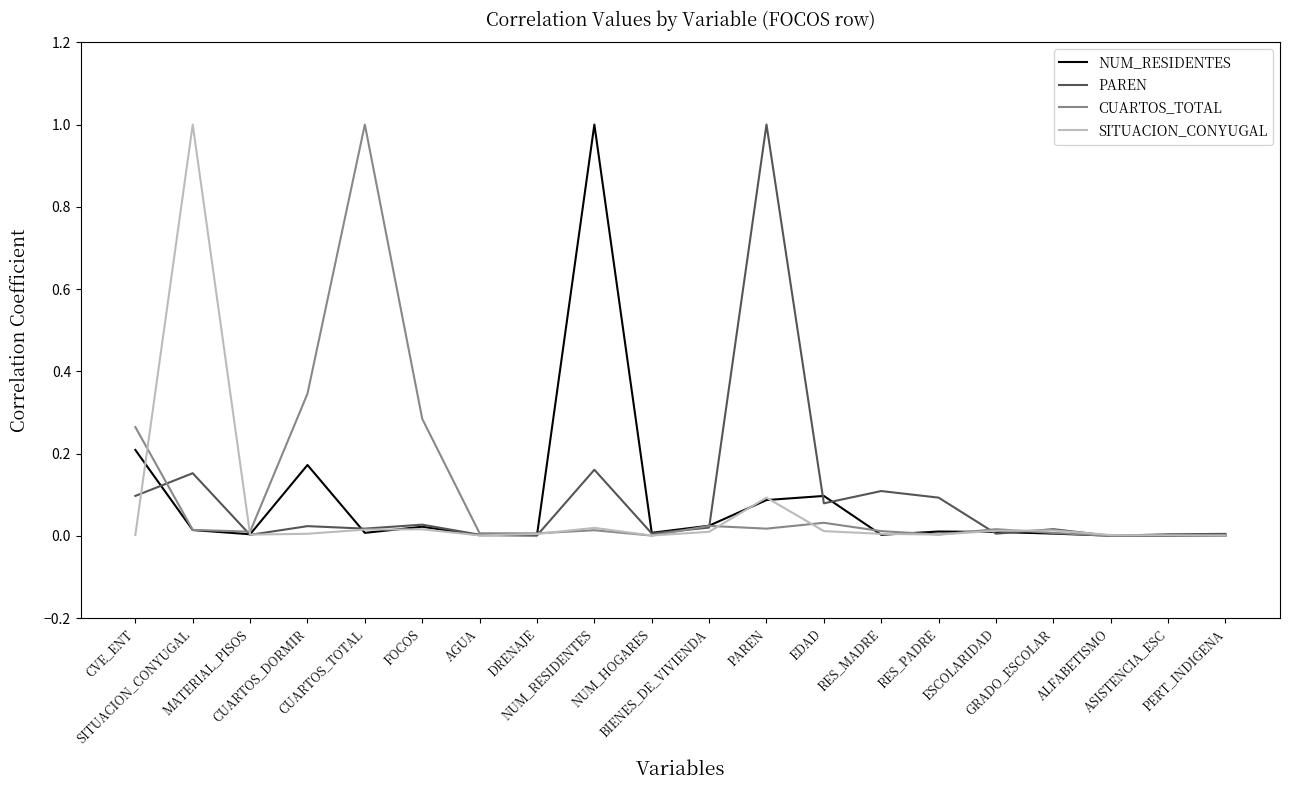

Does the chart display data point markers on the line(s)?

No